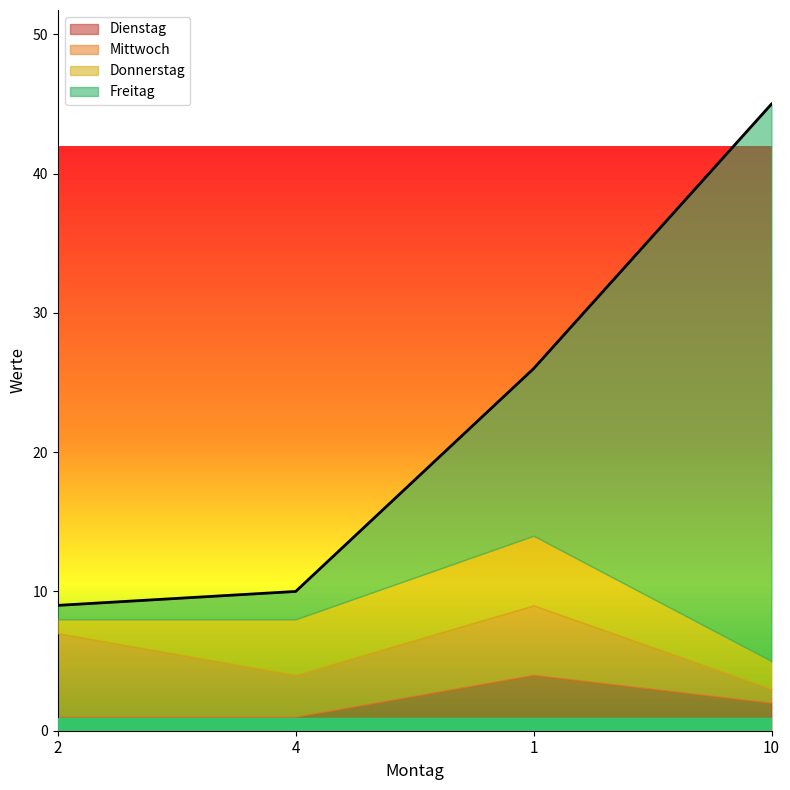

What is the lowest value of the Freitag series?

1